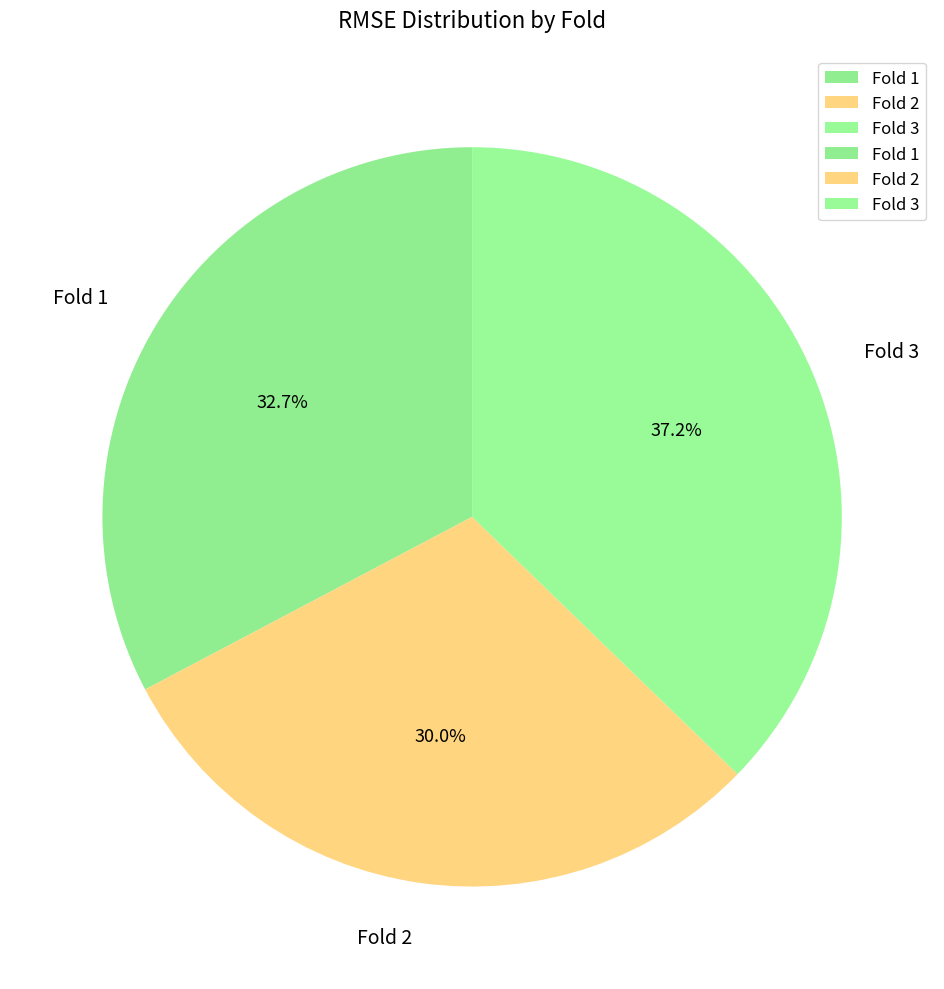

What portion of the pie excludes Fold 1?

67.3%